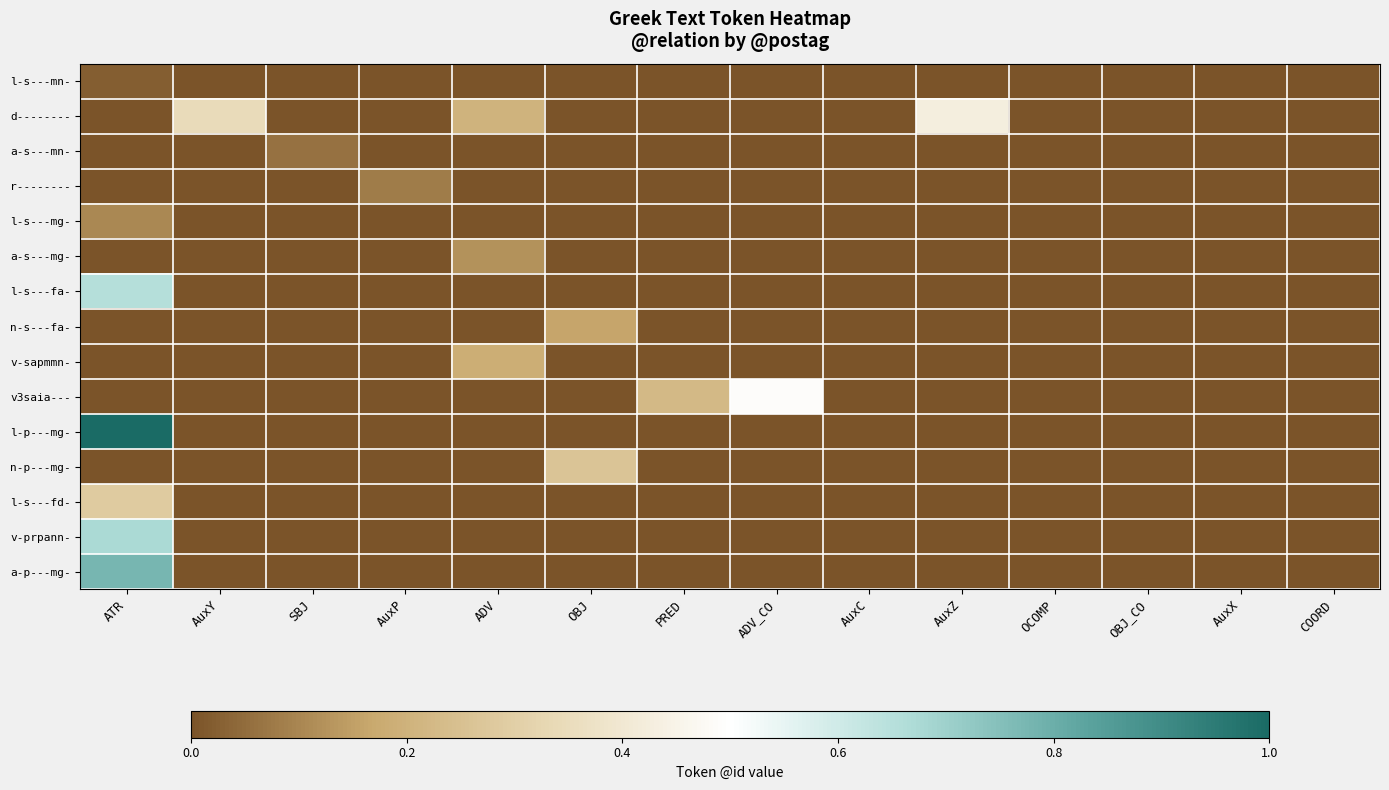

What is the spread (max minus min) of values at PRED?

0.2